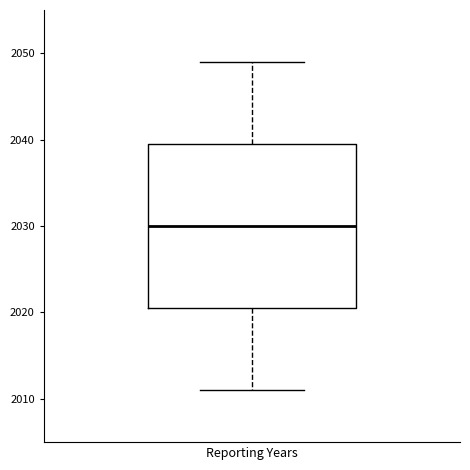

Transcribe this box plot: give where the median line is, the range the box spans, and where the two whiskers end, as read against the y-axis. The values are not printed on the chart, so give them approximately, as read against the axis.

median 2030, box 2021 to 2040, whiskers 2011 to 2049